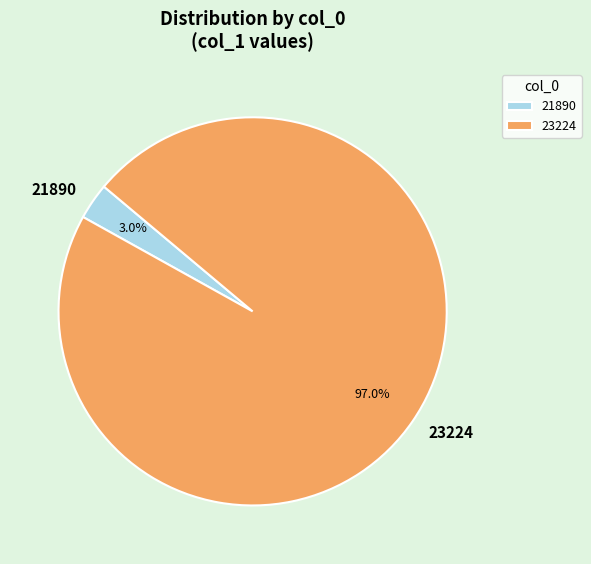

What percentage is NOT represented by 21890?

97.0%